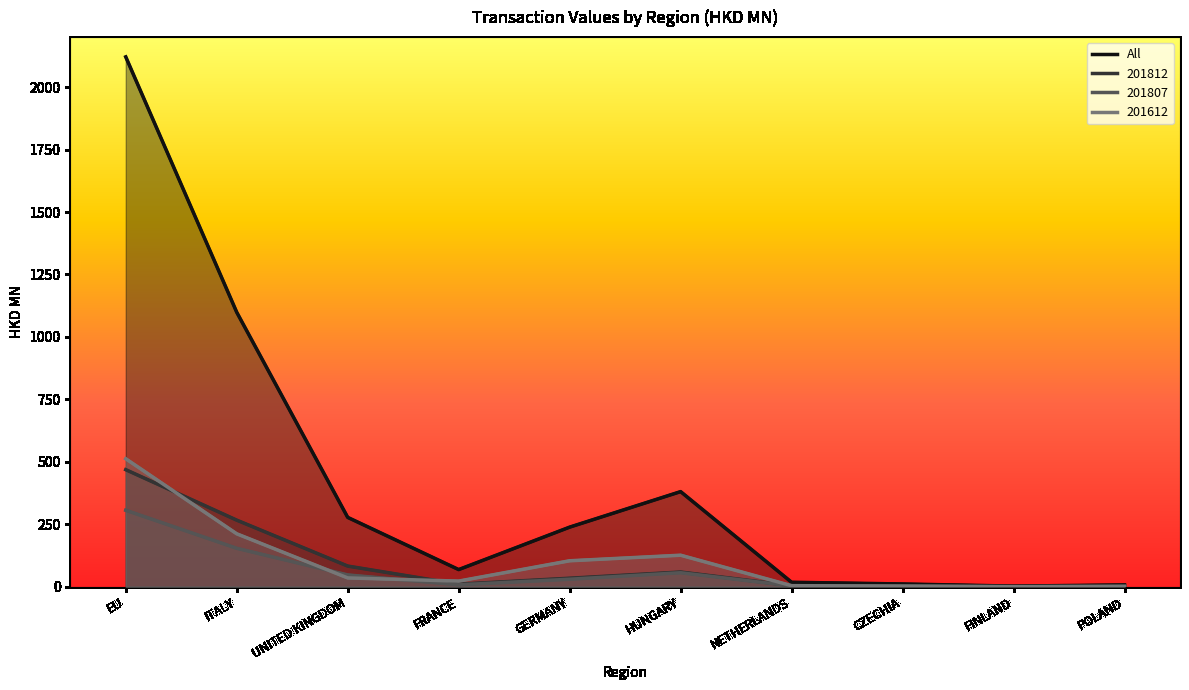

Count the number of data series in this chart.

4